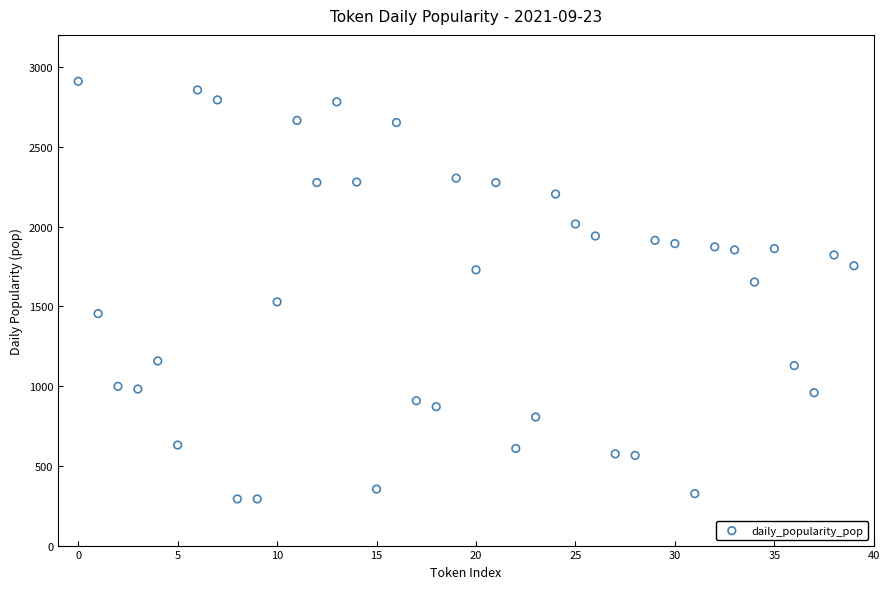

What is the range of Y values (max minus min)?

2618.2